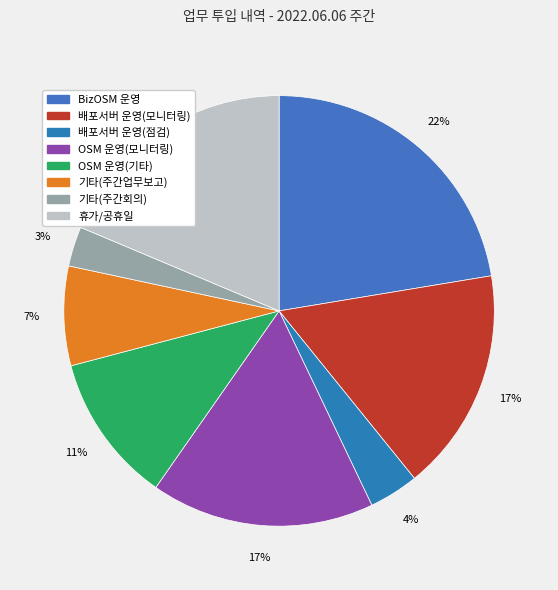

Which has a higher value, BizOSM 운영 or 기타(주간회의)?

BizOSM 운영